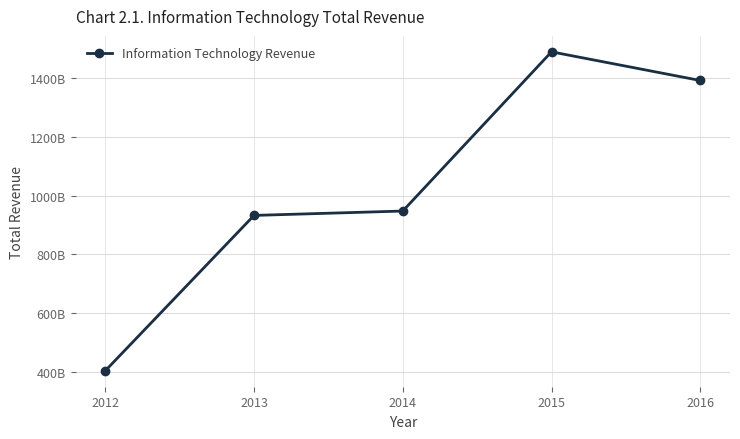

How many values exceed 947485900000?

2